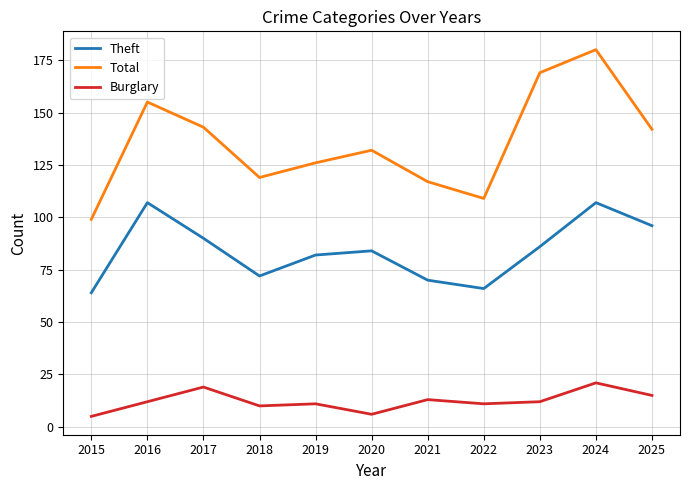

List the series in order of their overall mean, lowest first.

Burglary, Theft, Total